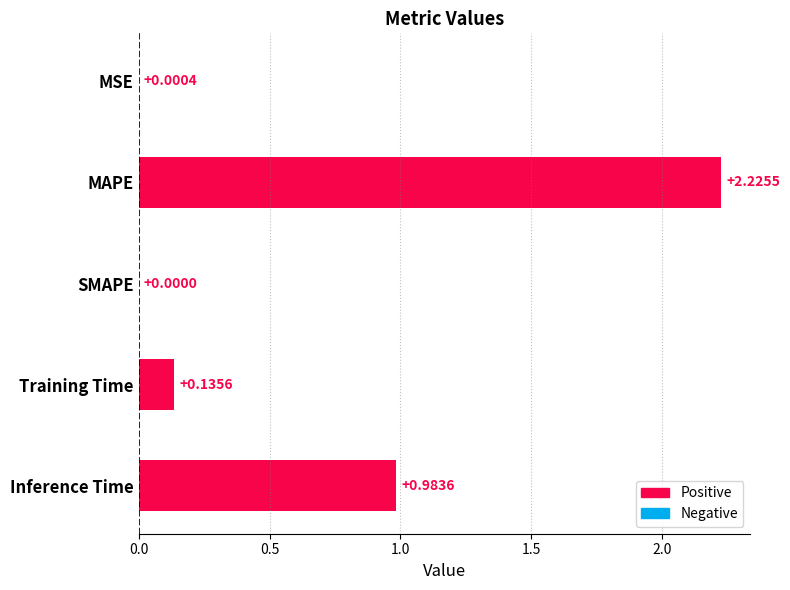

Which has a higher value, MSE or Training Time?

Training Time